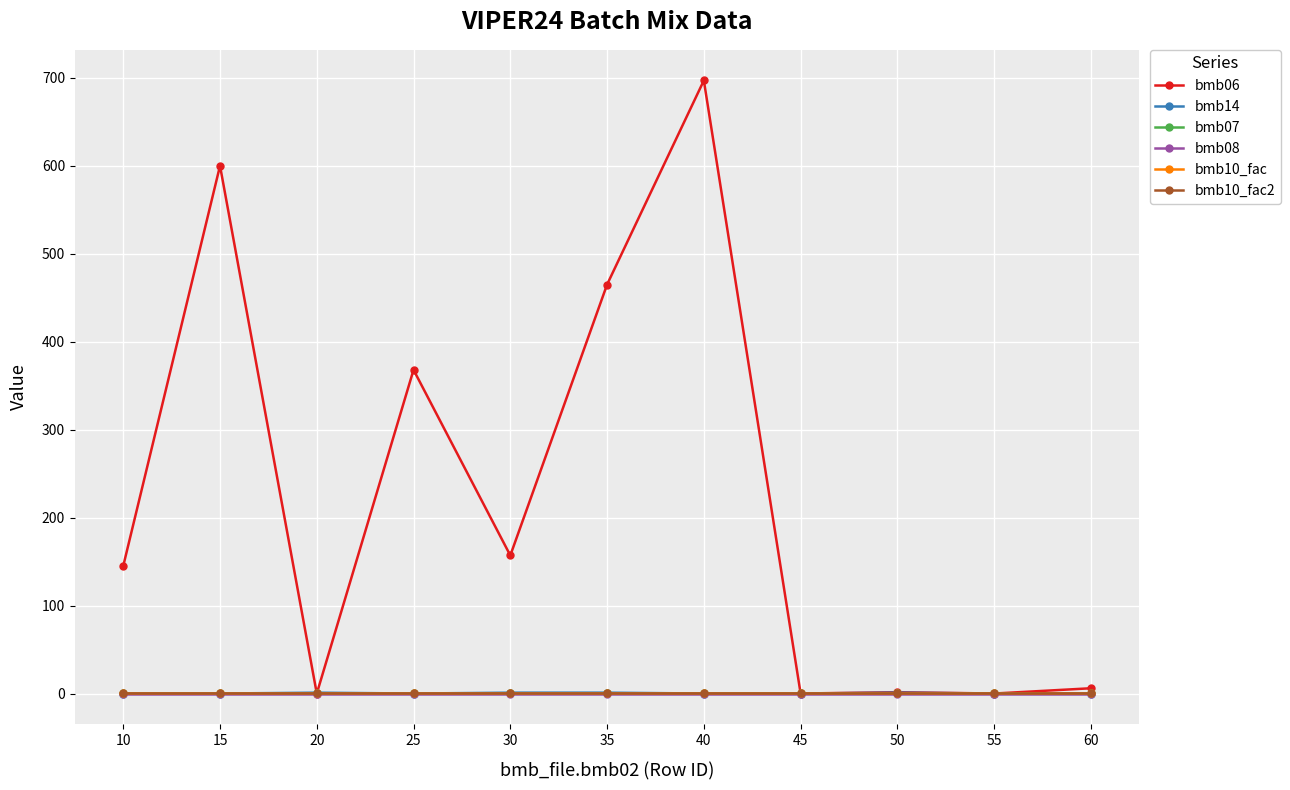

What is the sum of the bmb10_fac2 values at 45 and 30?

2.0